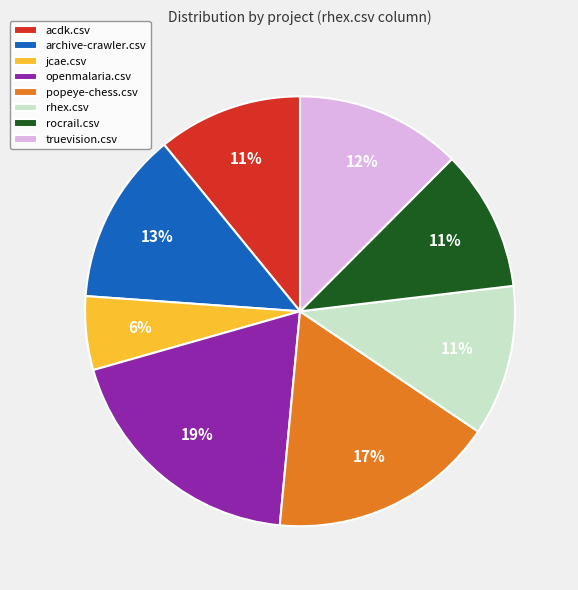

Do truevision.csv and rhex.csv together represent more than half of the pie?

No